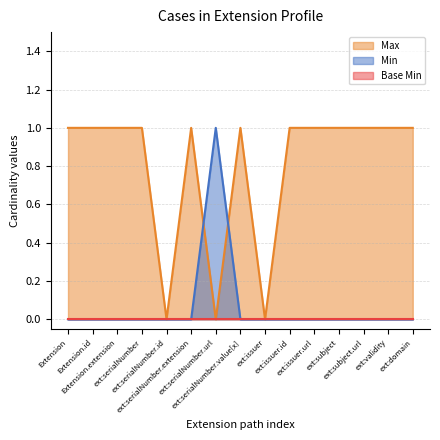

Which series has the largest total across all categories?

Max